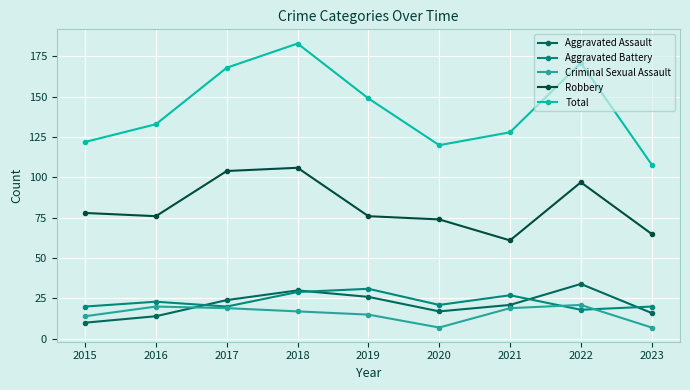

How many data points in Criminal Sexual Assault are less than 17?

4